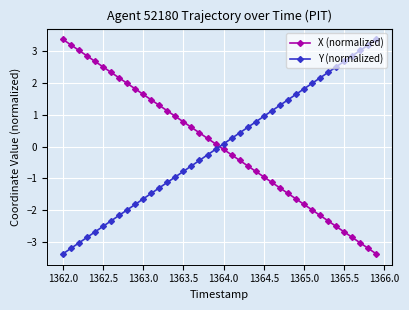

True or false: Y (normalized) has more than 0 interior local peaks.

False